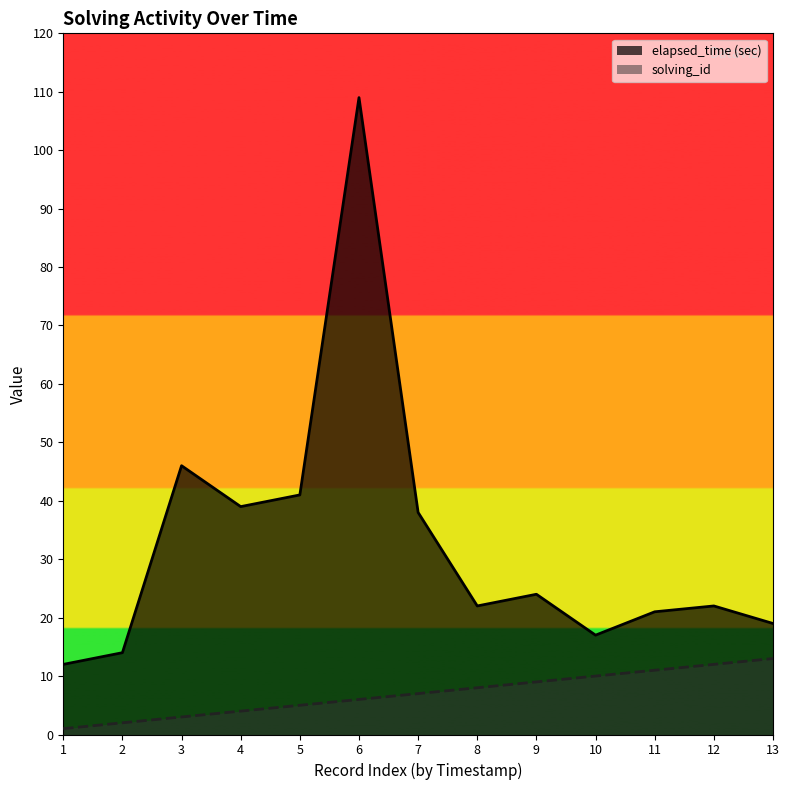

Rank the series by their average value, from lowest to highest.

solving_id, elapsed_time (sec)